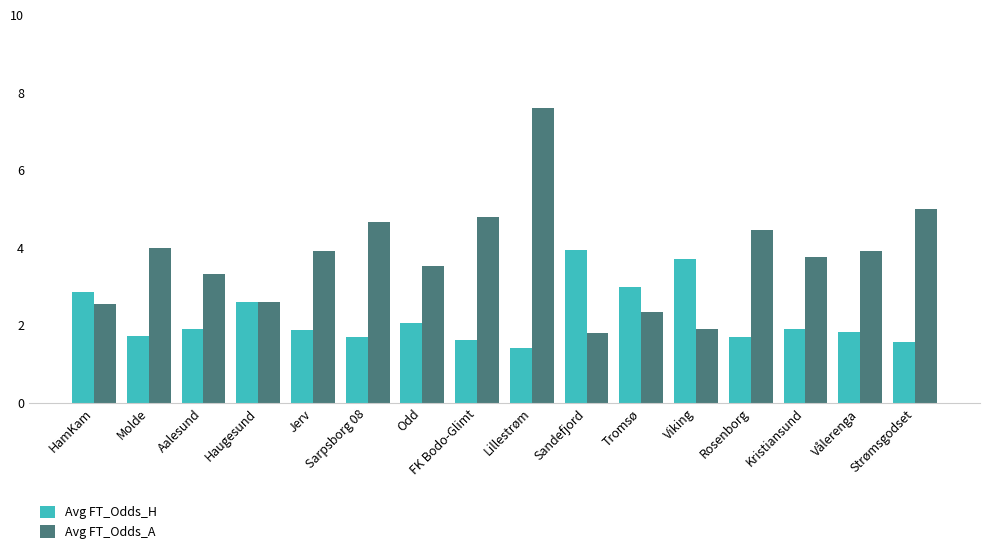

How many groups of bars are there?

16